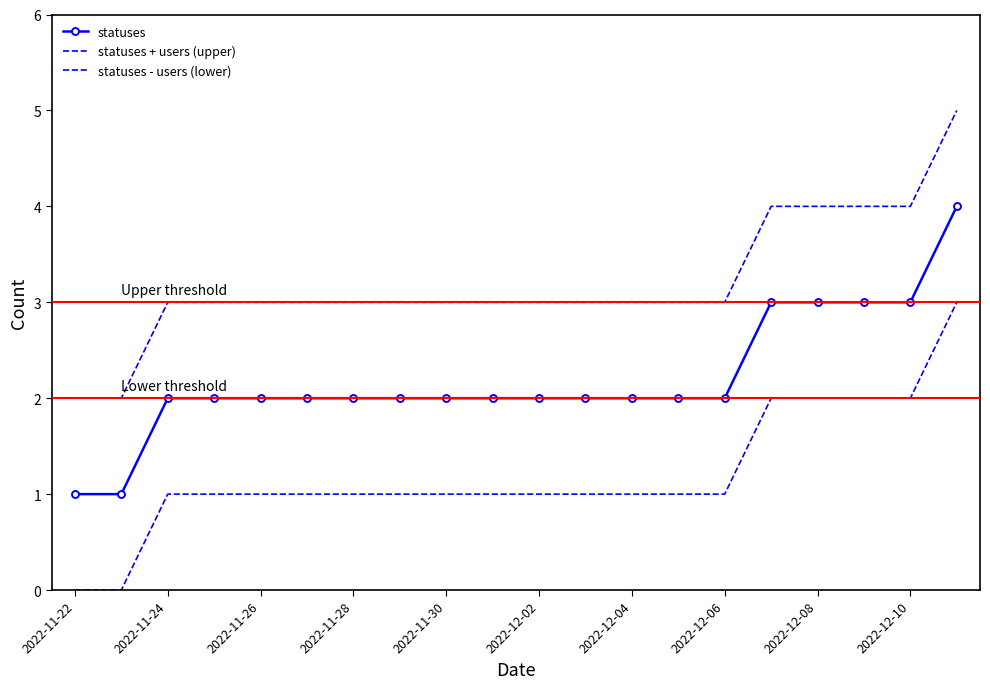

What is the difference between the maximum and minimum values in the statuses series?

3